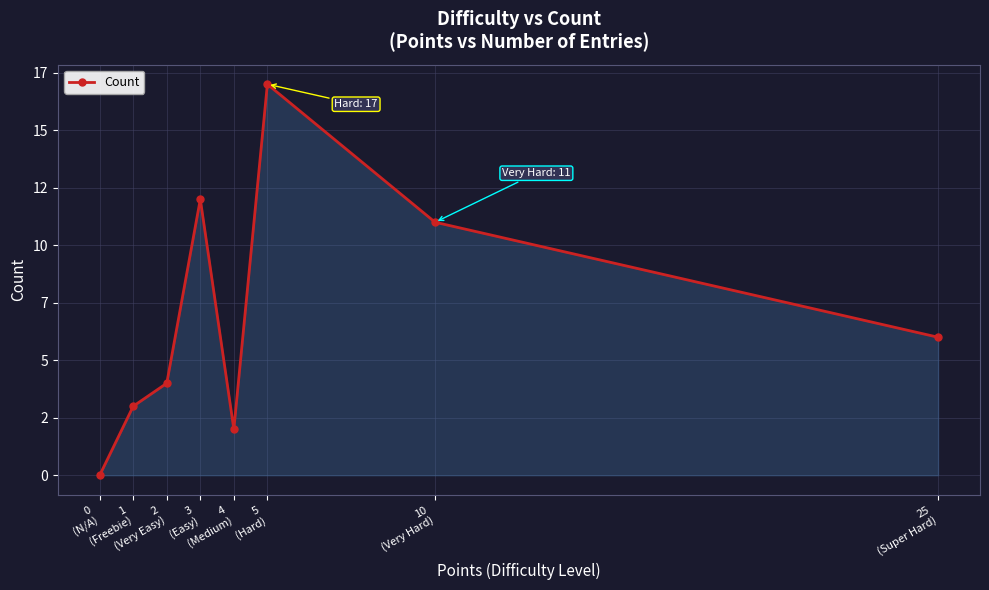

The chart shows a value of 10 at 25
(Super Hard). True or false?

False